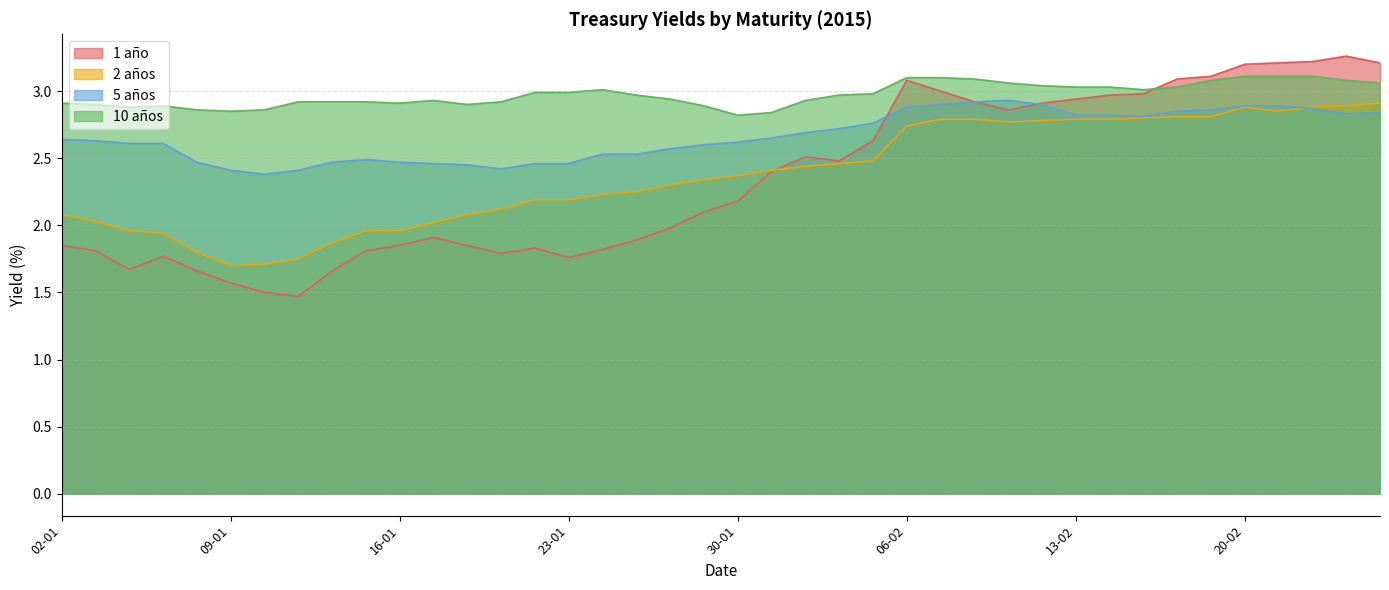

Is it true that 2 años equals 4.4 at 12-02?

False